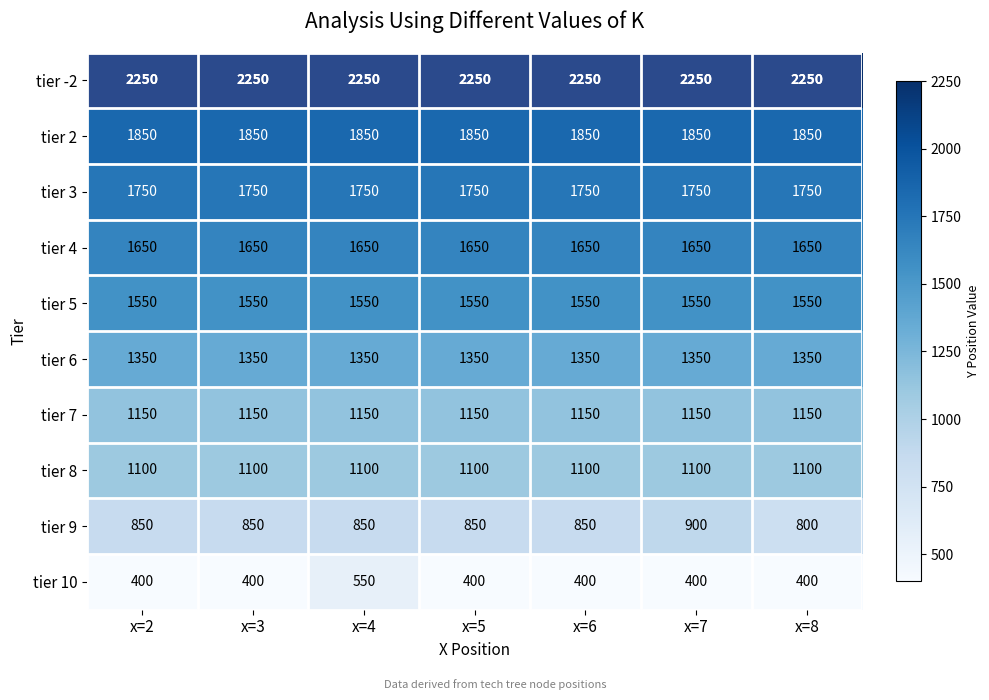

Which series has the largest total across all categories?

tier -2